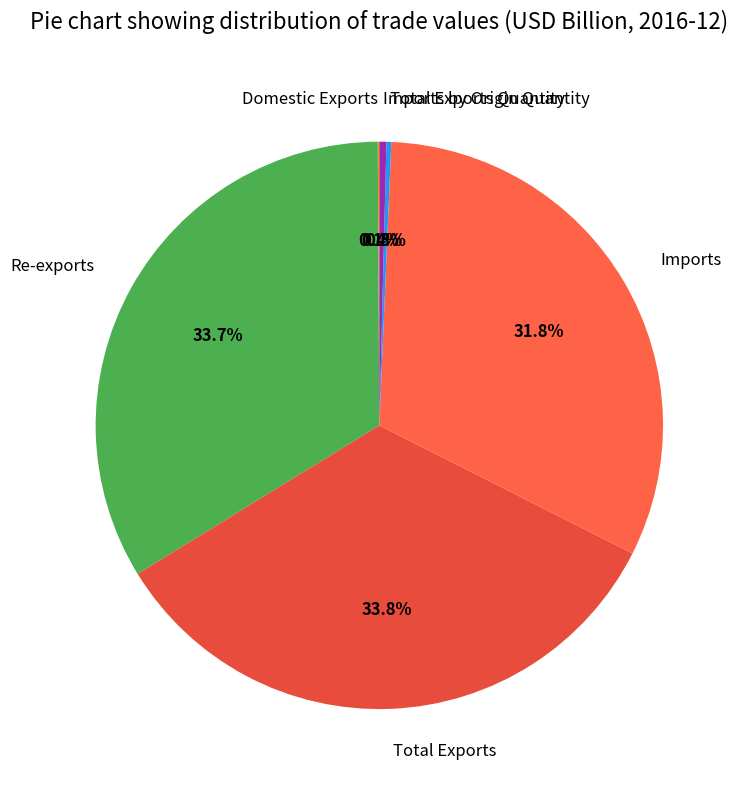

To the nearest percent, what is the average slice percentage?

17%